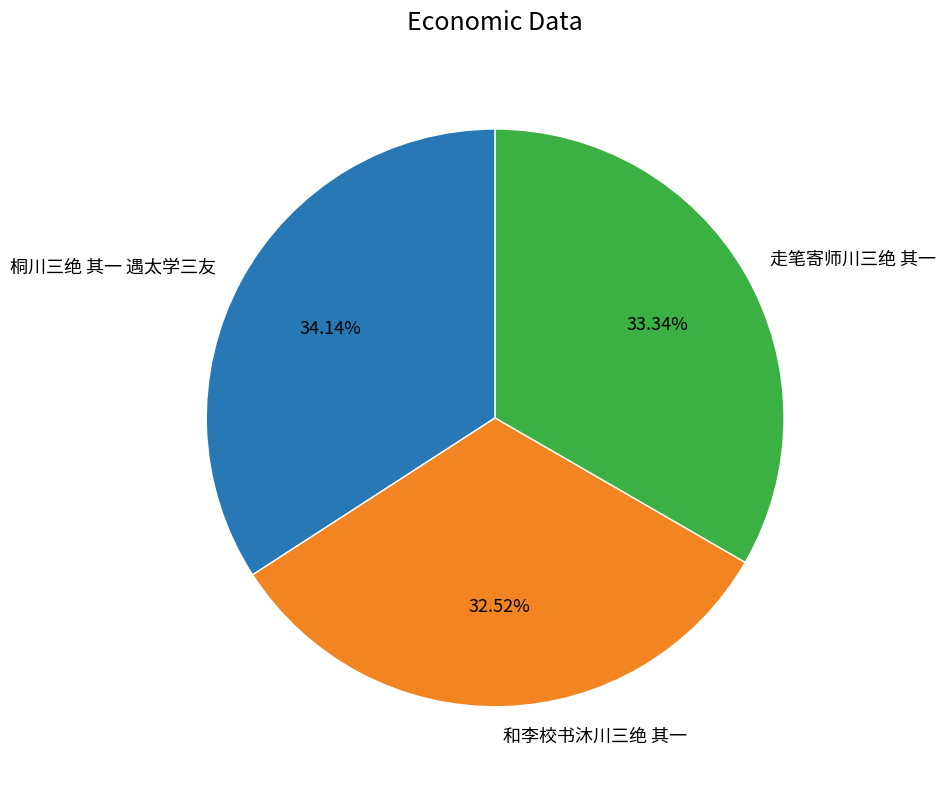

Between 和李校书沐川三绝 其一 and 桐川三绝 其一 遇太学三友, which is larger?

桐川三绝 其一 遇太学三友